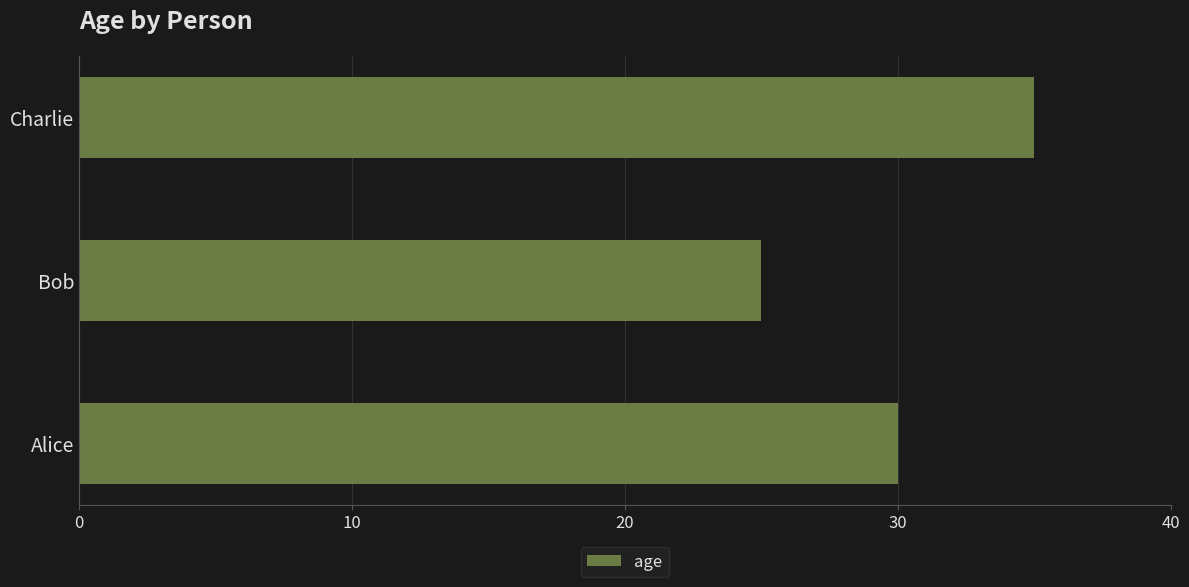

Count the number of categories in the chart.

3